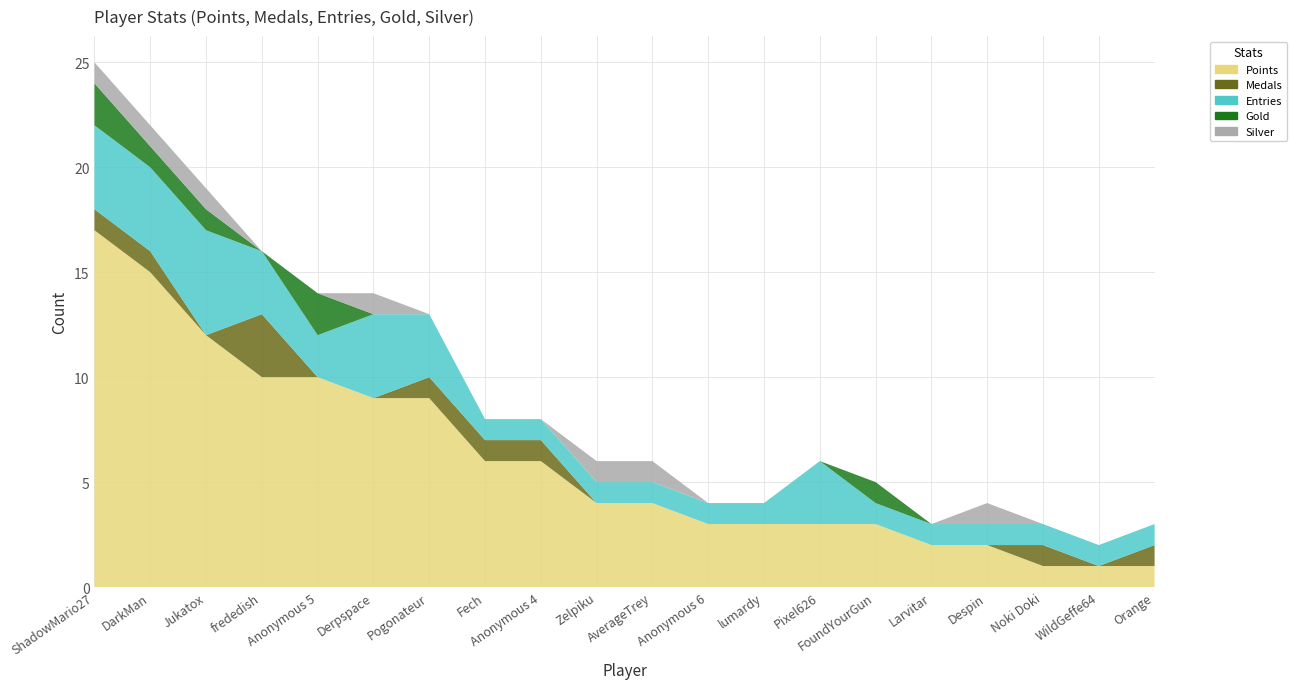

Reading right to left, transcribe all the data shown in this chart.

Points: 1	1	1	2	2	3	3	3	3	4	4	6	6	9	9	10	10	12	15	17
Medals: 1	0	1	0	0	0	0	0	0	0	0	1	1	1	0	0	3	0	1	1
Entries: 1	1	1	1	1	1	3	1	1	1	1	1	1	3	4	2	3	5	4	4
Gold: 0	0	0	0	0	1	0	0	0	0	0	0	0	0	0	2	0	1	1	2
Silver: 0	0	0	1	0	0	0	0	0	1	1	0	0	0	1	0	0	1	1	1